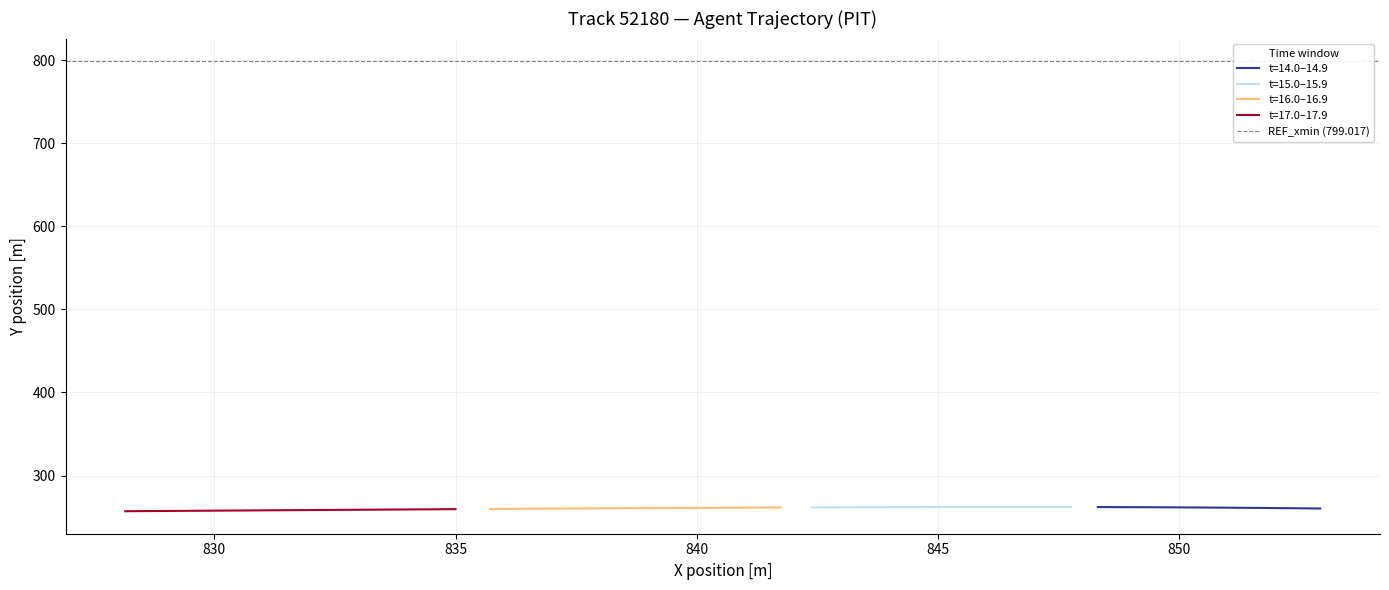

Reading left to right, what are all the values shown in this chart?

X: 852.9	852.4	851.9	851.5	851.0	850.5	849.9	849.4	848.9	848.3	847.7	847.2	846.6	846.0	845.4	844.8	844.2	843.6	843.0	842.4	841.7	841.1	840.5	839.8	839.1	838.5	837.8	837.1	836.4	835.7	835.0	834.3	833.5	832.8	832.1	831.3	830.5	829.8	829.0	828.2
Y: 260.3	260.6	260.8	261.1	261.3	261.5	261.6	261.8	261.9	262.0	262.0	262.1	262.1	262.1	262.1	262.0	261.9	261.9	261.8	261.6	261.5	261.3	261.2	261.0	260.8	260.6	260.4	260.2	260.0	259.7	259.5	259.2	259.0	258.7	258.4	258.2	257.9	257.6	257.3	257.0
REF_xmin: 799.0	799.0	799.0	799.0	799.0	799.0	799.0	799.0	799.0	799.0	799.0	799.0	799.0	799.0	799.0	799.0	799.0	799.0	799.0	799.0	799.0	799.0	799.0	799.0	799.0	799.0	799.0	799.0	799.0	799.0	799.0	799.0	799.0	799.0	799.0	799.0	799.0	799.0	799.0	799.0